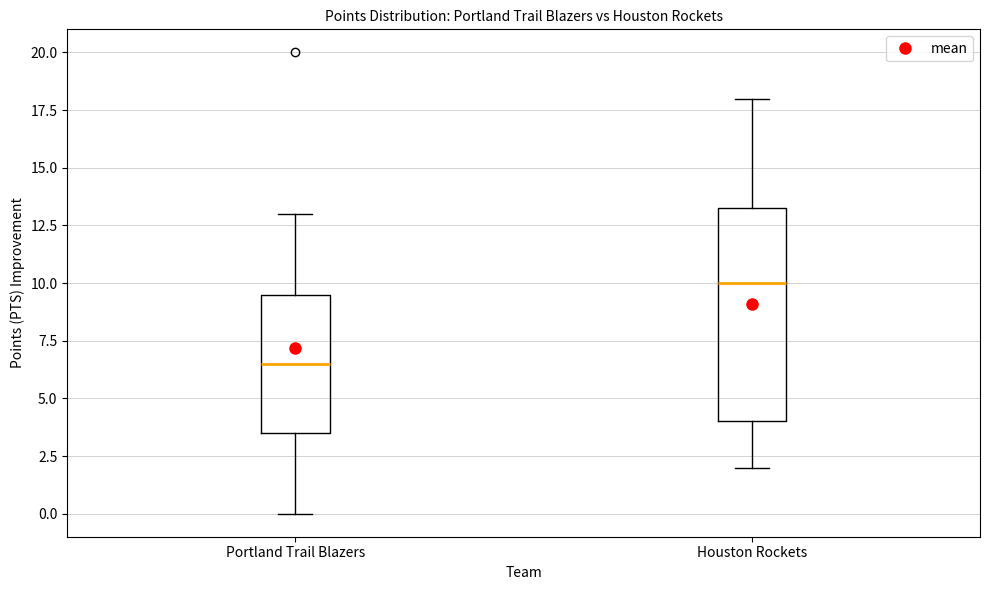

Reading left to right, read every box against the y-axis: the position of its median line, the range the box covers, and the ends of its whiskers. The values are not printed on the chart, so give them approximately, as read against the axis.

Portland Trail Blazers: median 6.5, box 3.5 to 9.5, whiskers 0.0 to 13.0
Houston Rockets: median 10.0, box 4.0 to 13.5, whiskers 2.0 to 18.0